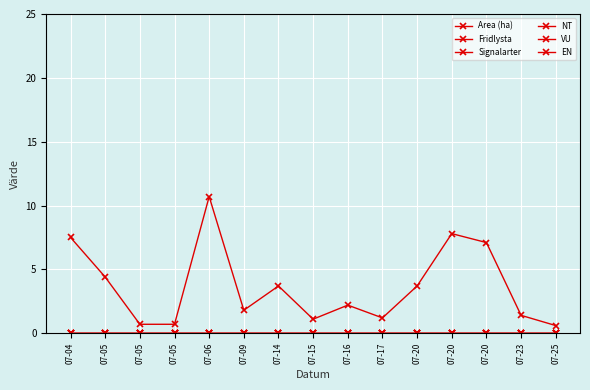

True or false: VU has a value of 0.0 at 07-14.

True